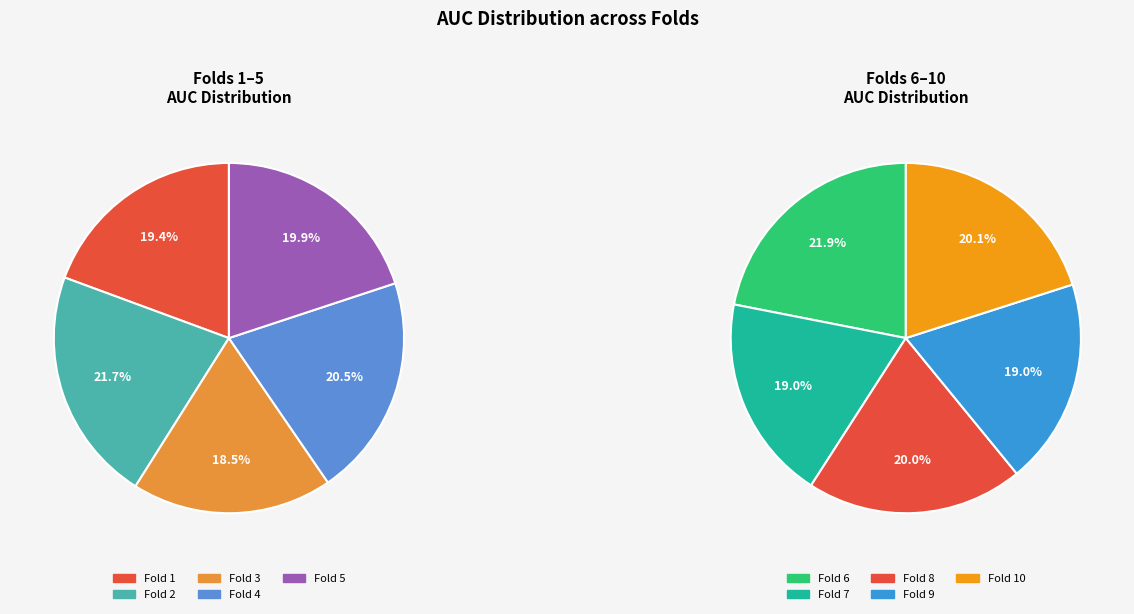

Does Fold 9 account for over 50% of the chart?

No